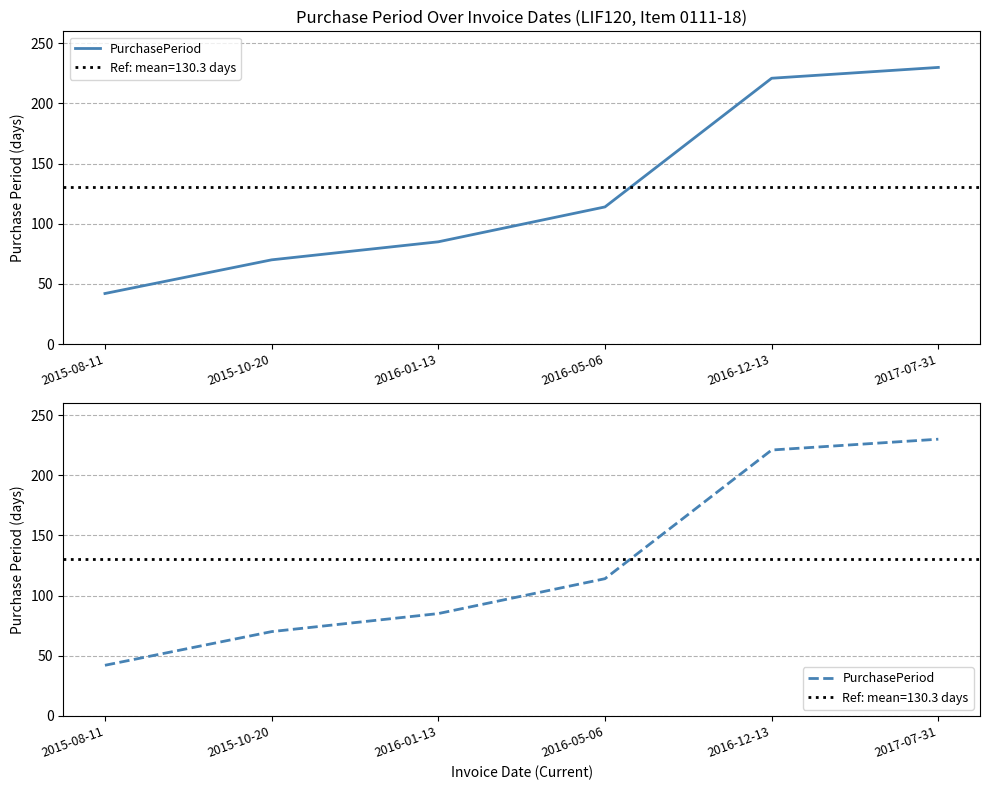

What is the ratio of the value at 2016-01-13 to the value at 2016-12-13?

0.4